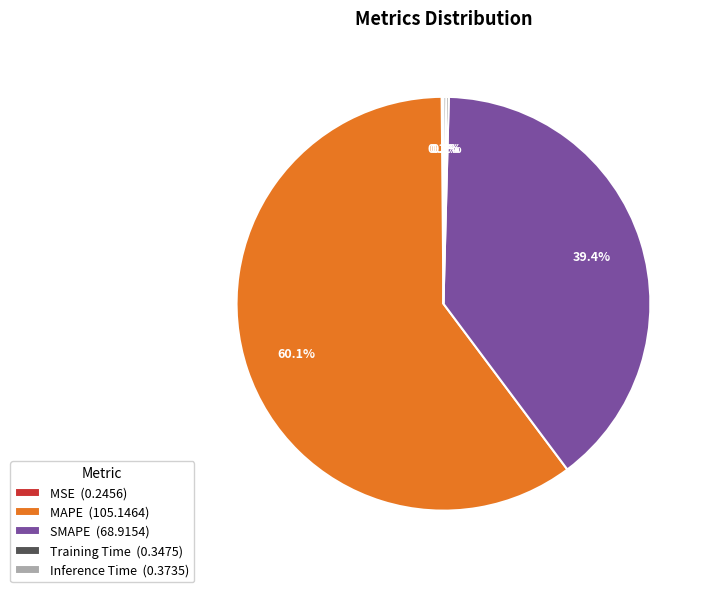

What percentage is NOT represented by MAPE (105.1464)?

39.9%